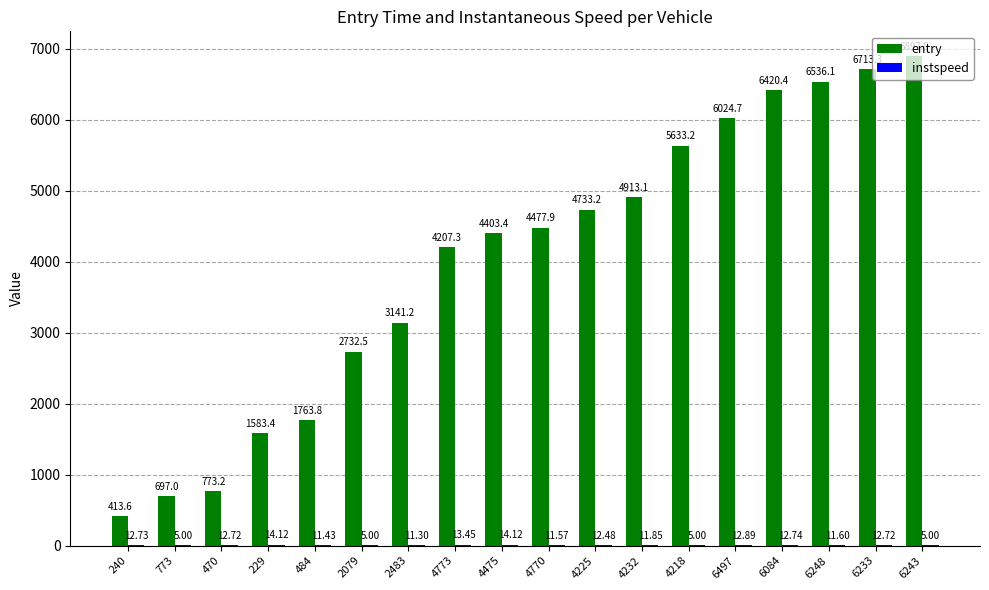

Between 470 and 229, which series saw the biggest shift?

entry